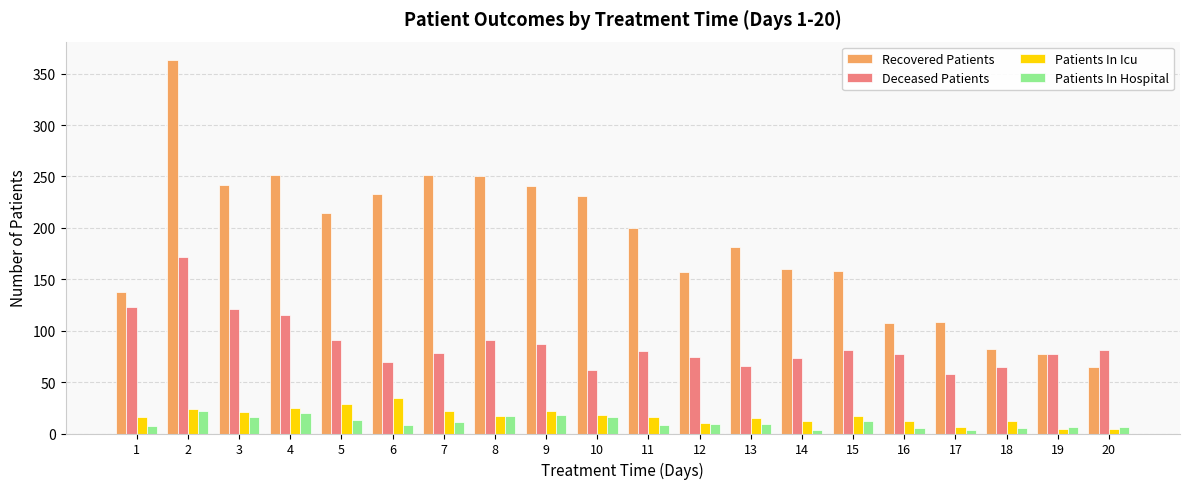

Is the value of Recovered Patients at 14 greater than the value of Patients In Hospital at 18?

Yes